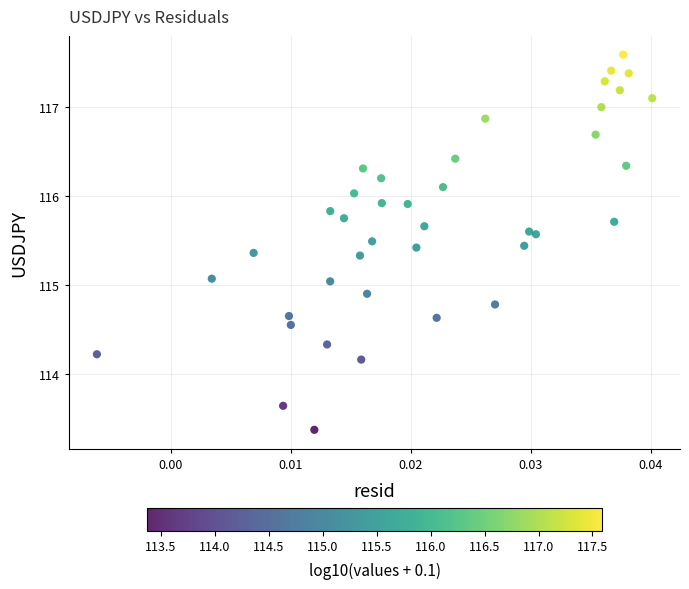

What is the range of Y values (max minus min)?

4.2